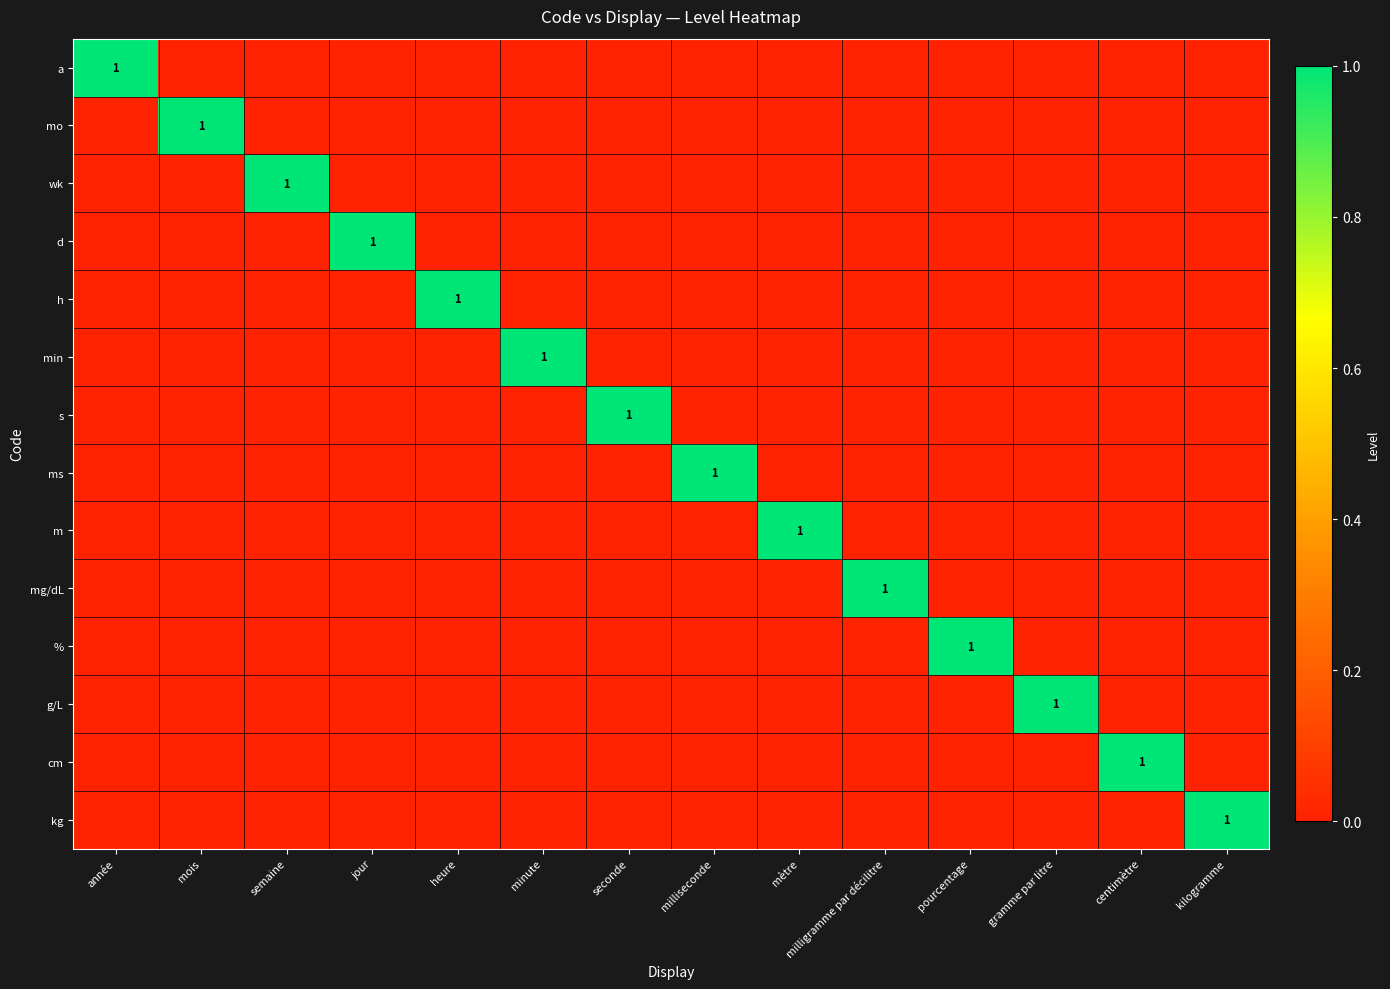

At how many categories does at least one series exceed 0?

14